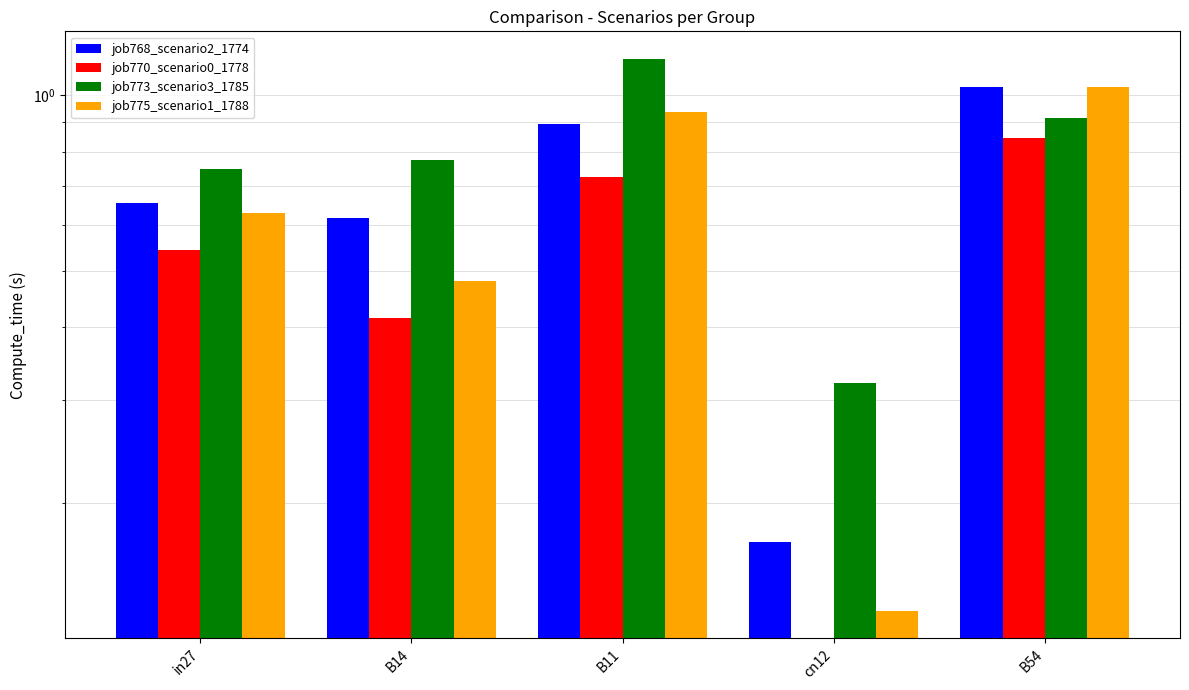

What value does the job768_scenario2_1774 series have at B54?

1.0